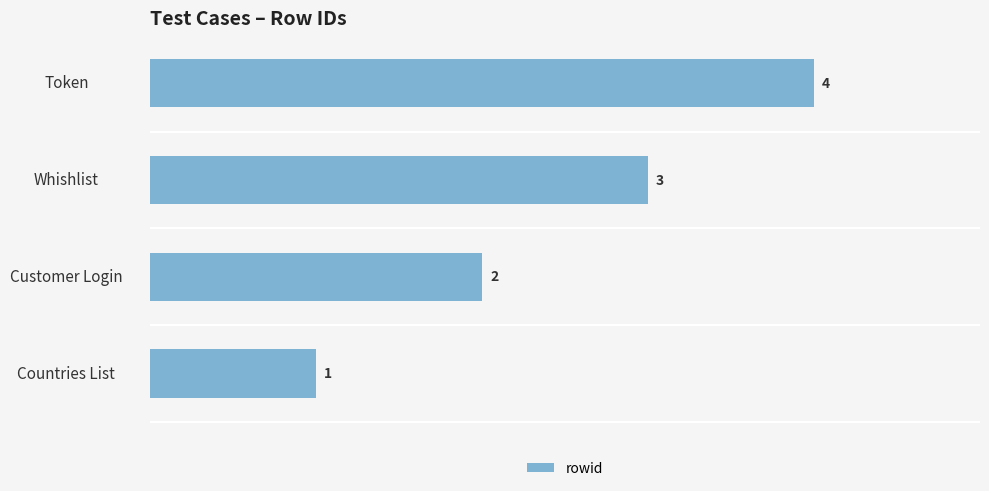

Which label corresponds to the largest value in the chart?

Token